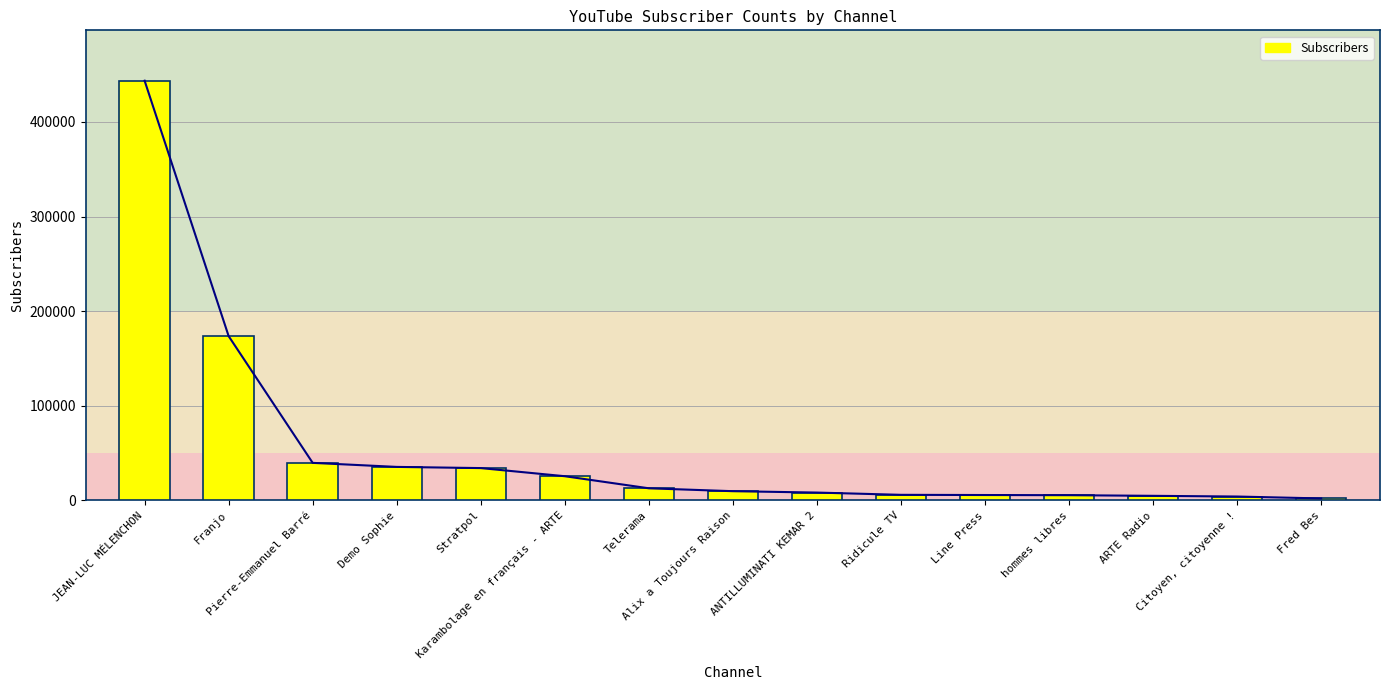

What is the sum of the values at Demo Sophie and Alix a Toujours Raison?

45255